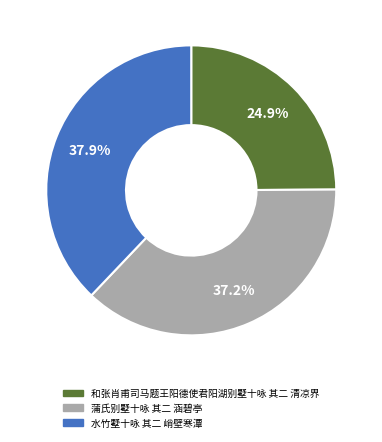

Which has a higher value, 水竹墅十咏 其二 峭壁寒潭 or 蒲氏别墅十咏 其二 涵碧亭?

水竹墅十咏 其二 峭壁寒潭